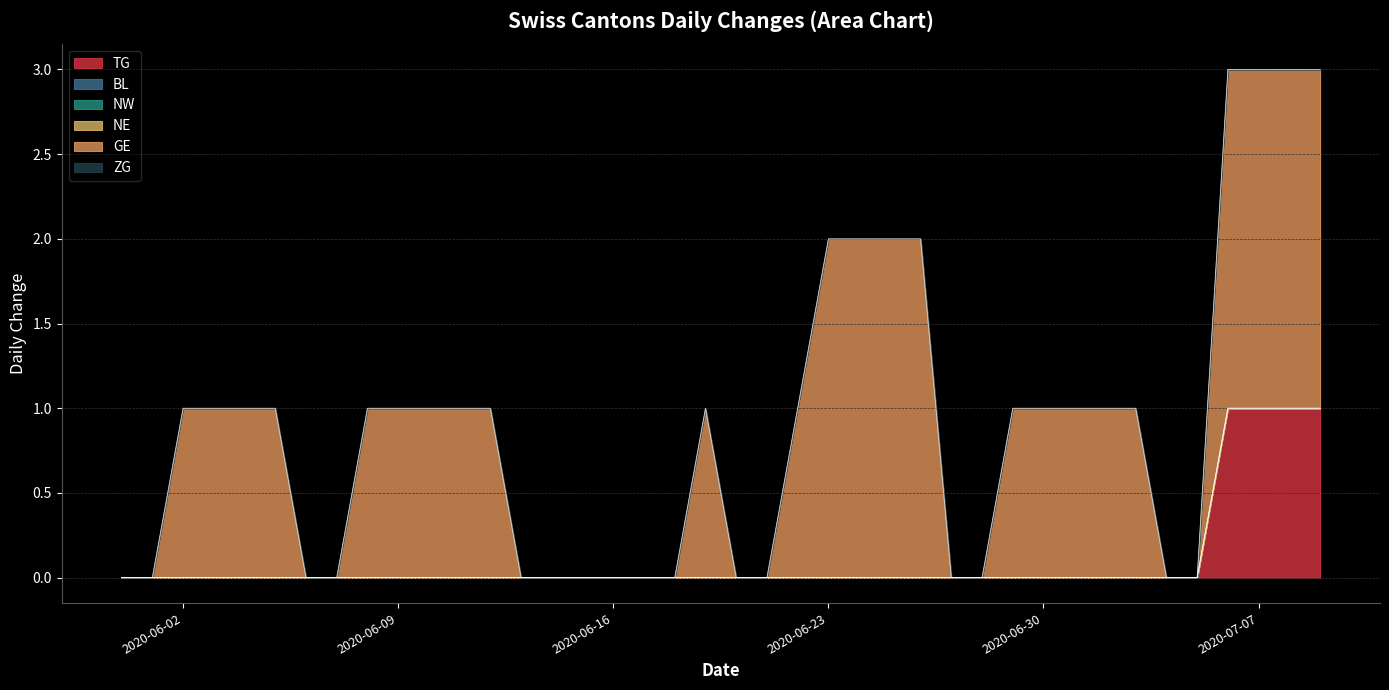

Rank the series at 1 from lowest to highest value.

TG, BL, NW, NE, GE, ZG